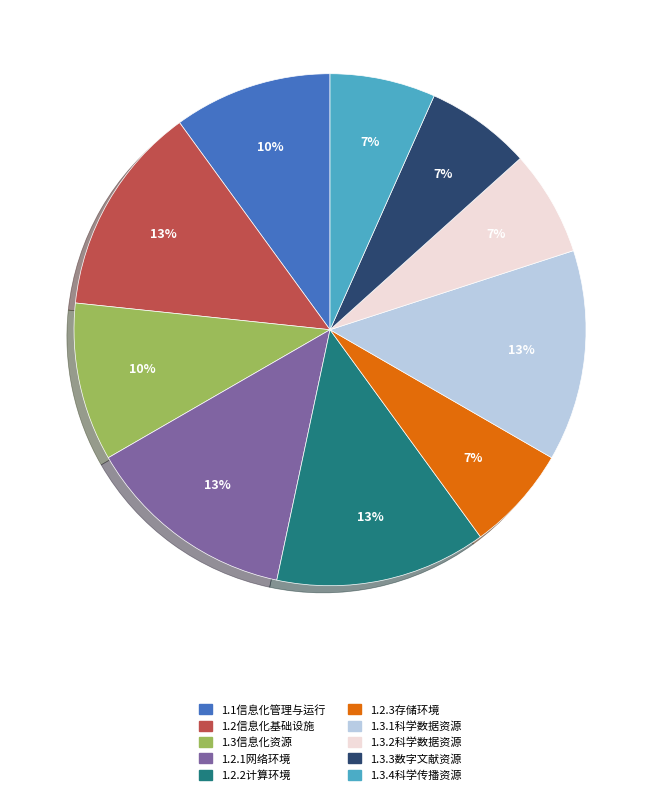

Between 1.2.3存储环境 and 1.1信息化管理与运行, which is larger?

1.1信息化管理与运行